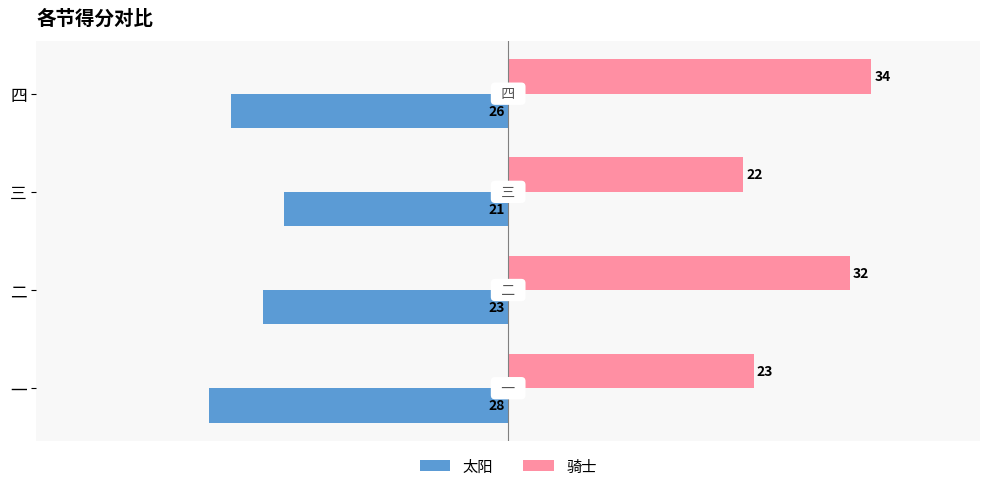

True or false: 骑士 has a value of 12 at 一.

False